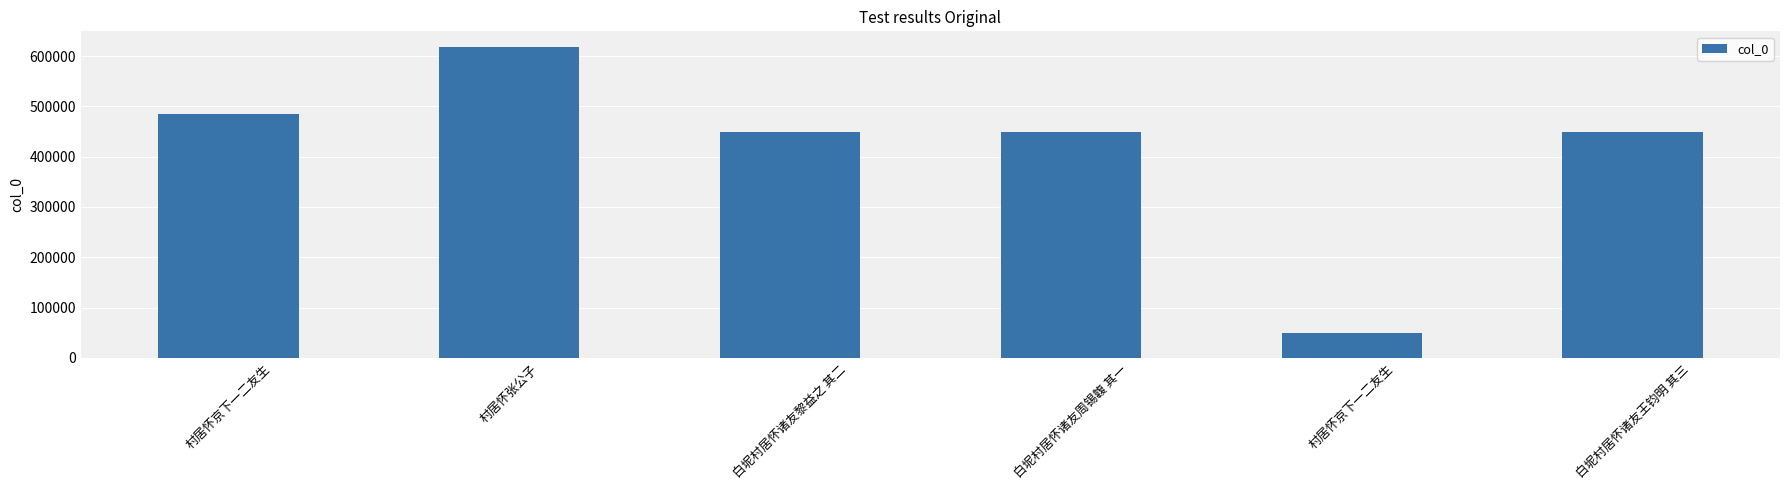

How many series are shown in this chart?

1